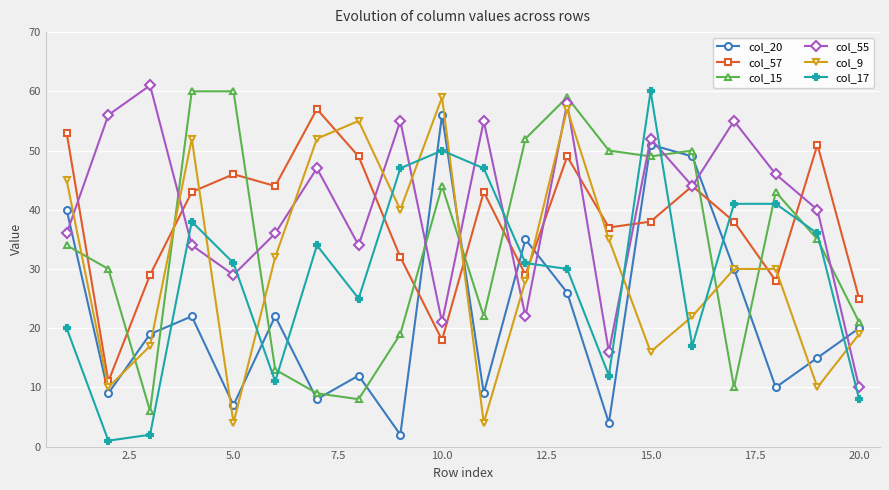

Which series ends up on top after the final intersection of col_57 and col_15?

col_57